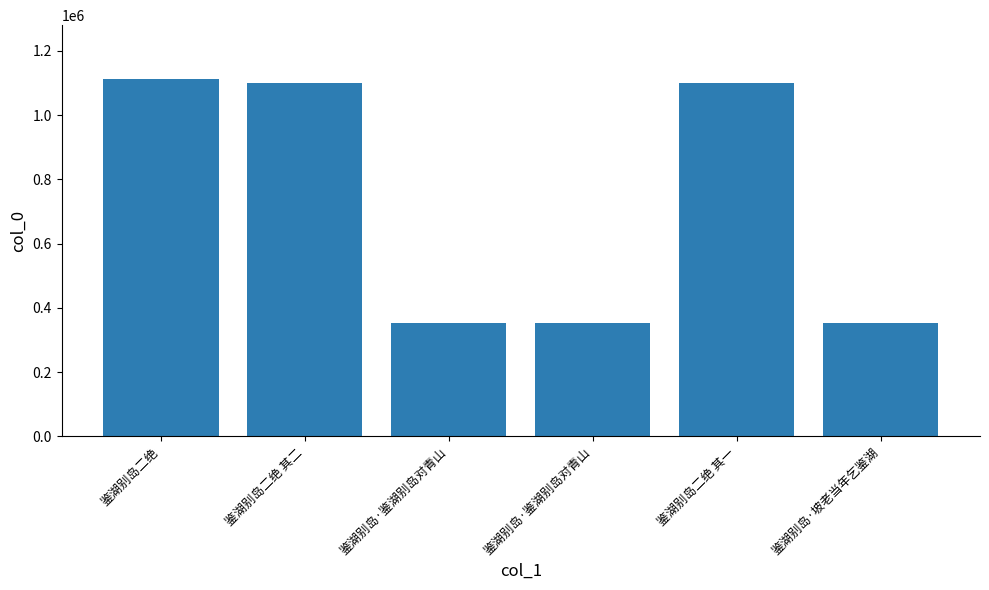

How many bars are there in total?

6